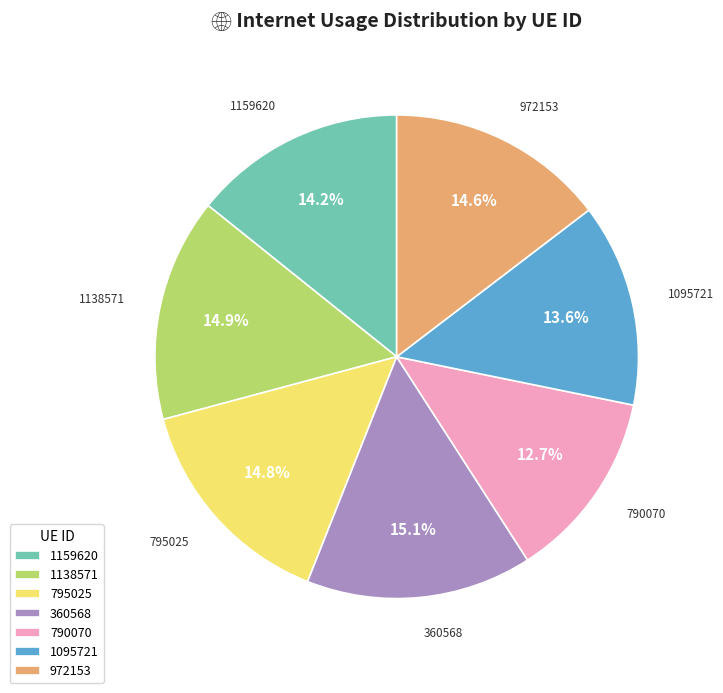

What percentage is NOT represented by 790070?

87.3%